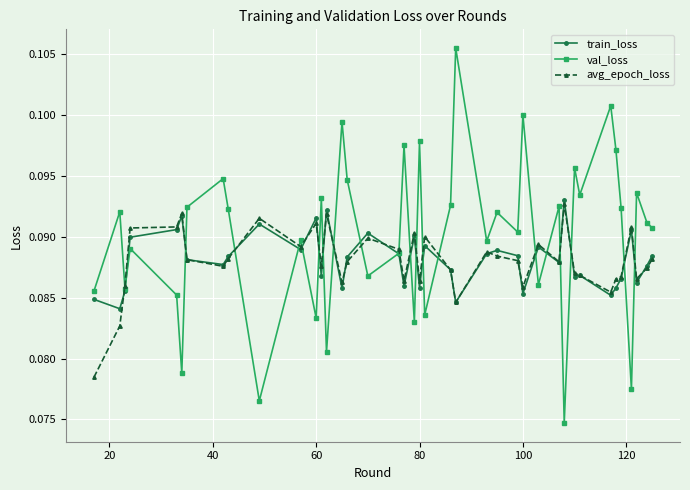

What are all the series names shown in the legend?

train_loss, val_loss, avg_epoch_loss